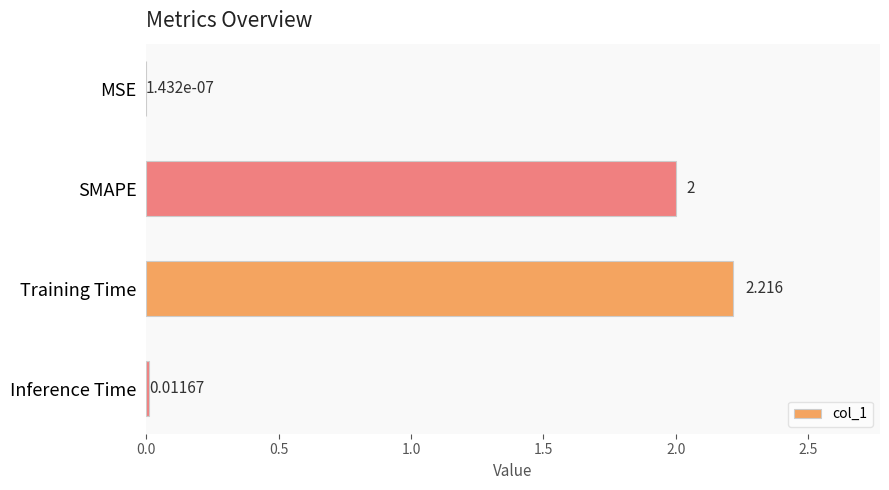

Which label corresponds to the largest value in the chart?

Training Time